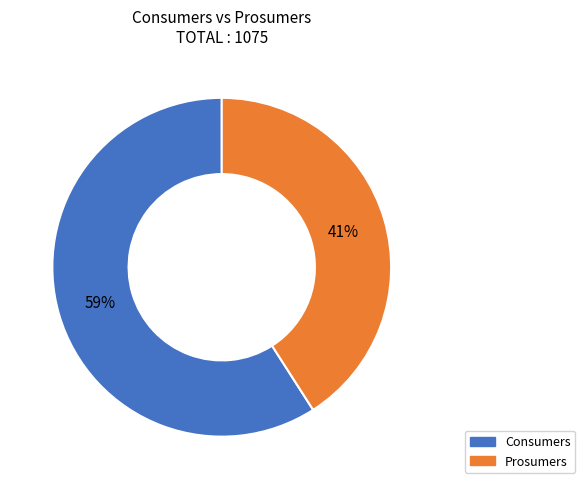

To the nearest percent, what percentage of the pie is Prosumers?

41%